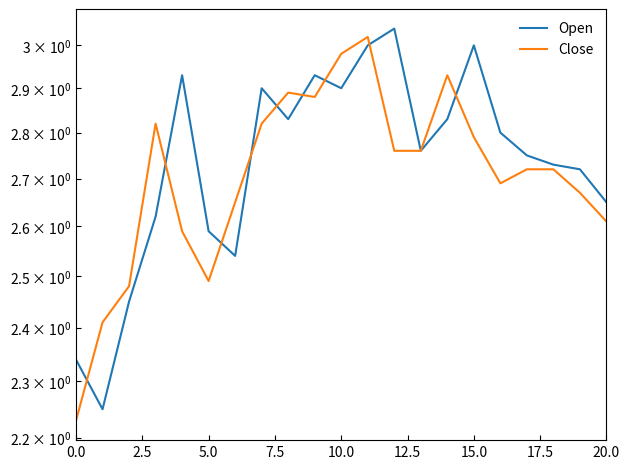

True or false: Close has more than 2 interior local peaks.

True